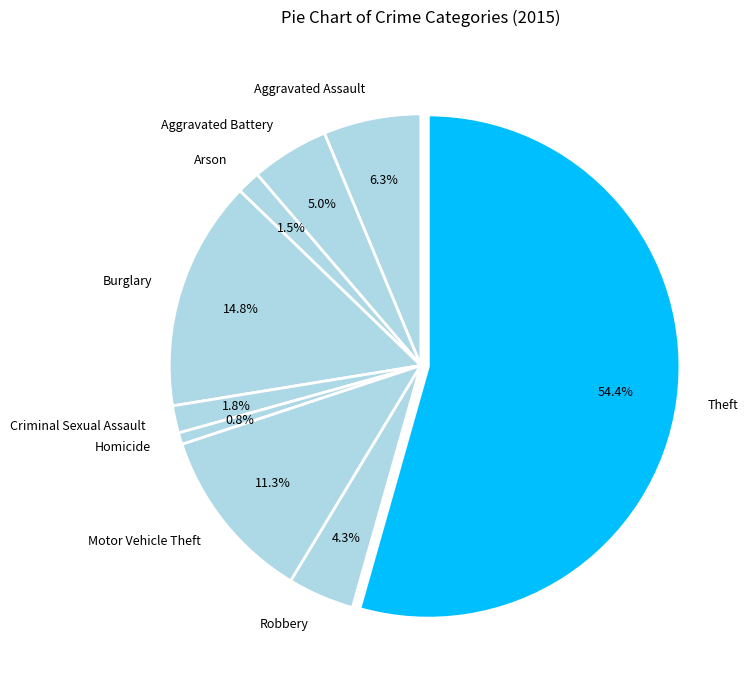

To the nearest percent, what portion does Motor Vehicle Theft represent?

11%